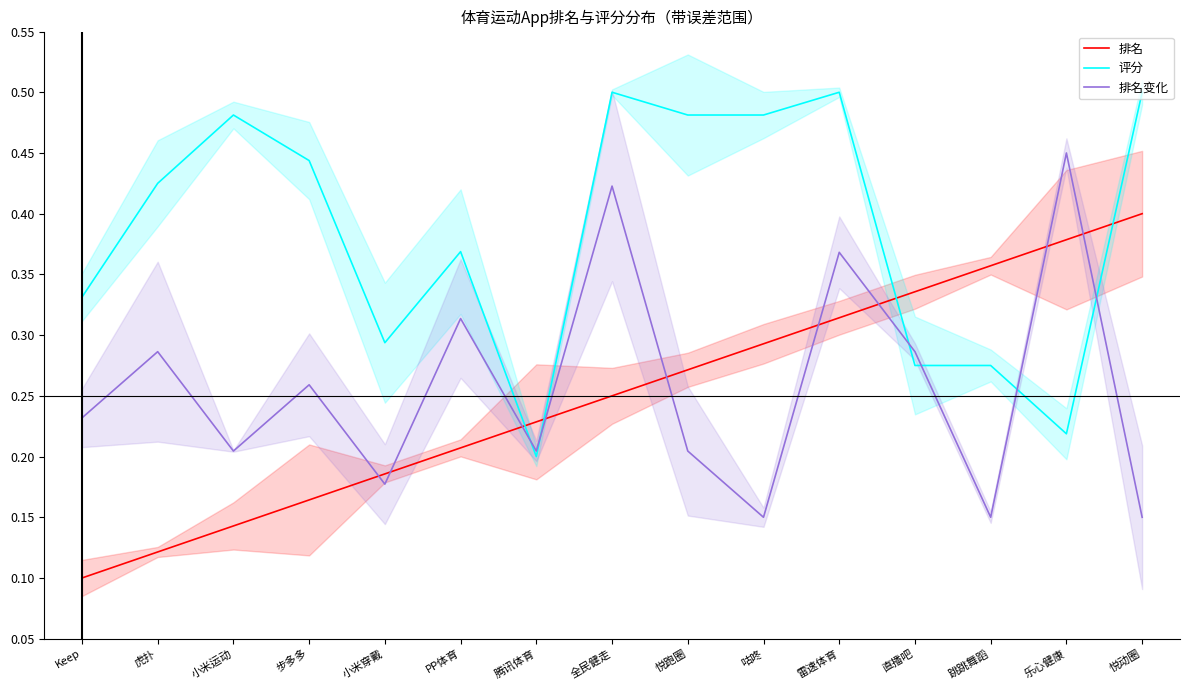

How many 评分 values are between 0 and 1?

15